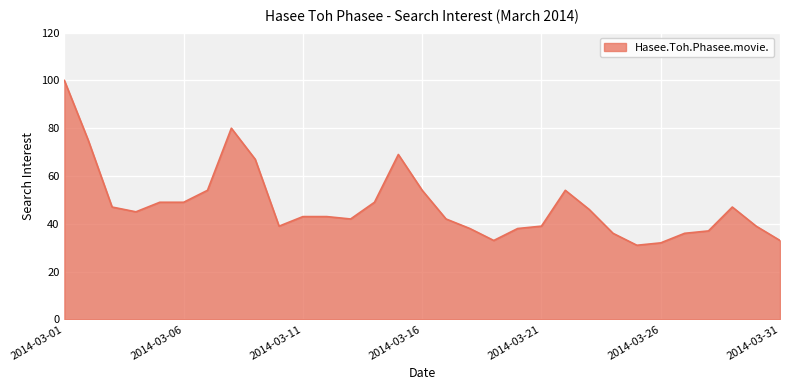

What is the minimum value shown in the chart?

31